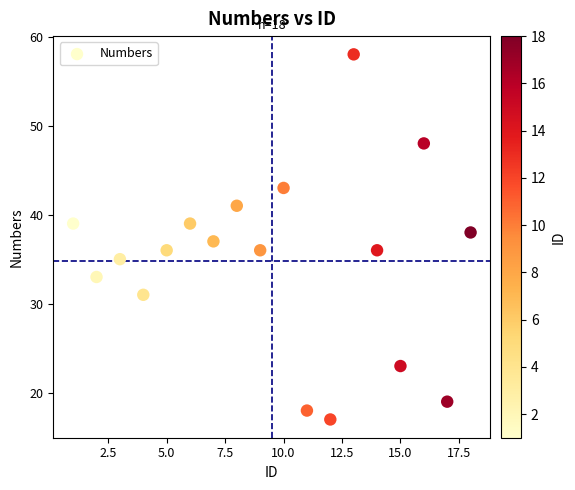

What is the range of X values (max minus min)?

17